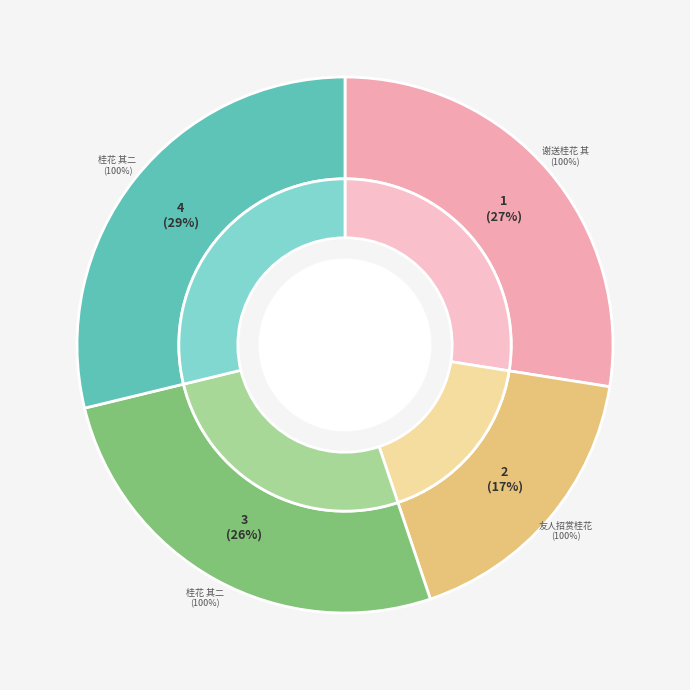

How much of the chart is everything except 桂花 其二?

71.2%